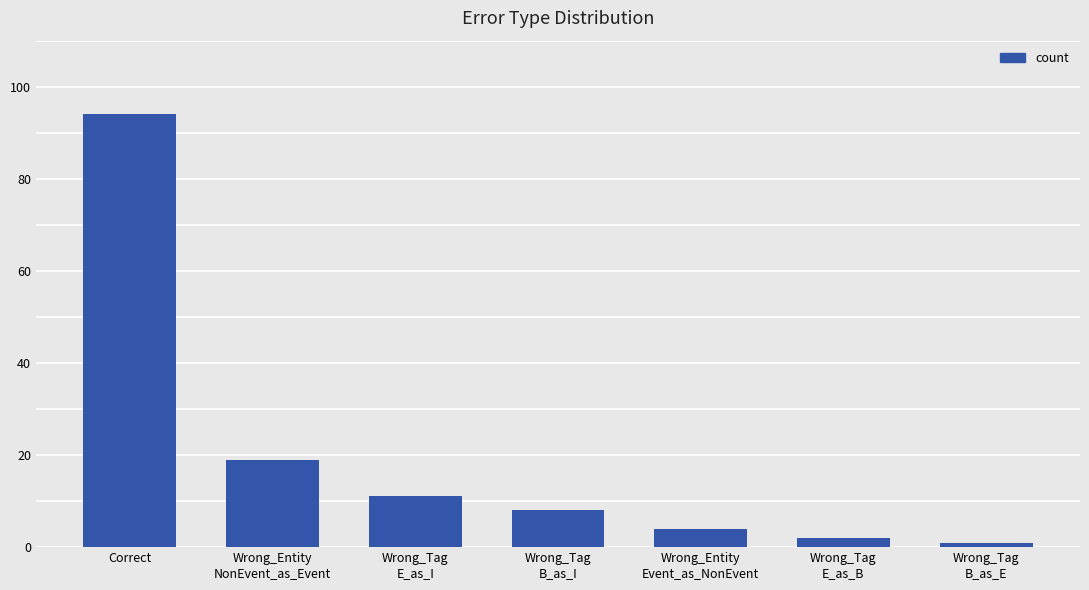

What position from the right is Wrong_Tag
E_as_I?

5